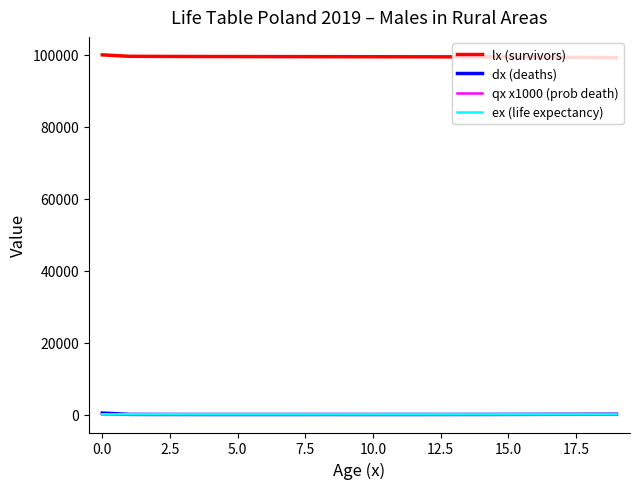

What is the greatest value displayed?

100000.0